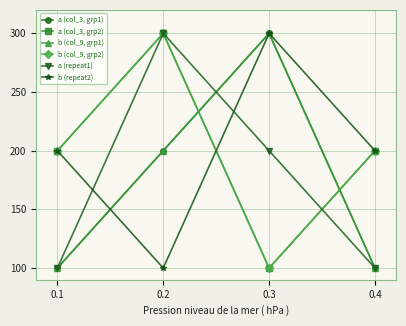

How many lines are shown in the chart?

6